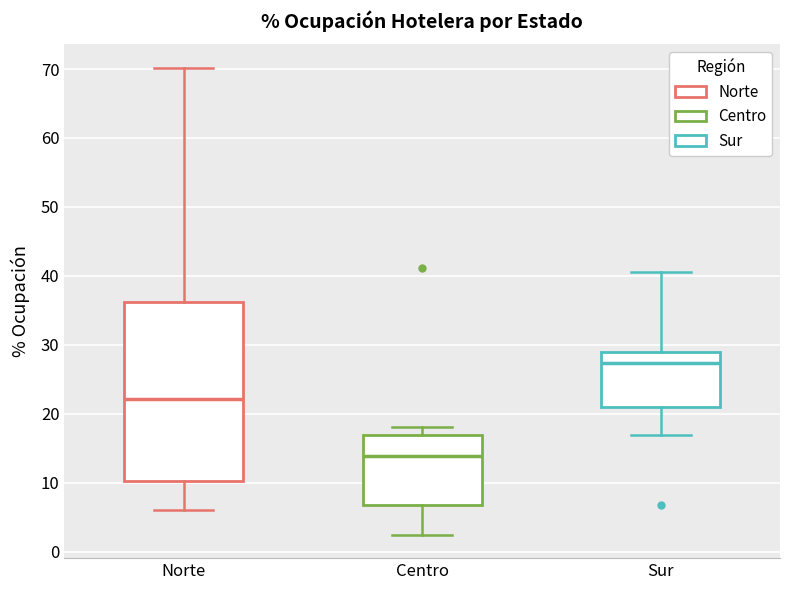

Where does the upper whisker of the box for Sur end on the y-axis? The values are not printed on the chart, so give them approximately, as read against the axis.

41